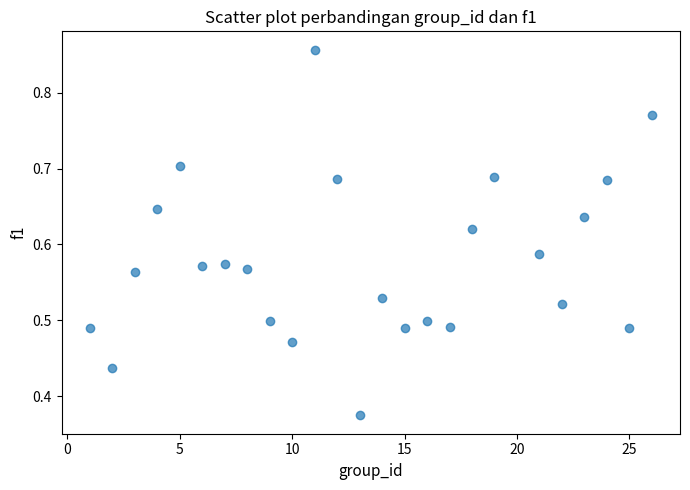

What is the range of X values (max minus min)?

25.0